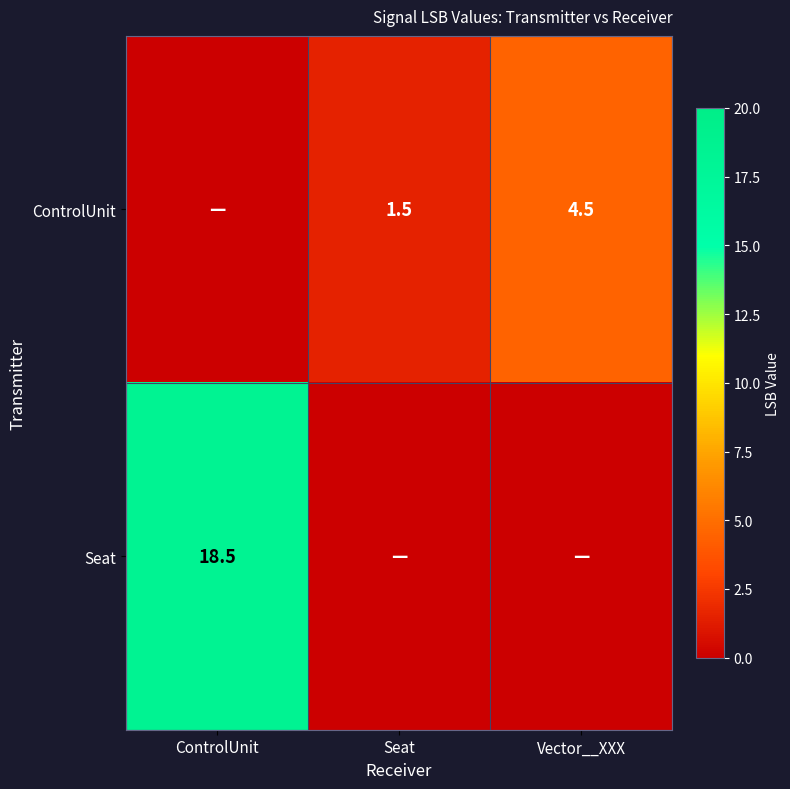

Is it true that ControlUnit equals 2.7 at Seat?

False